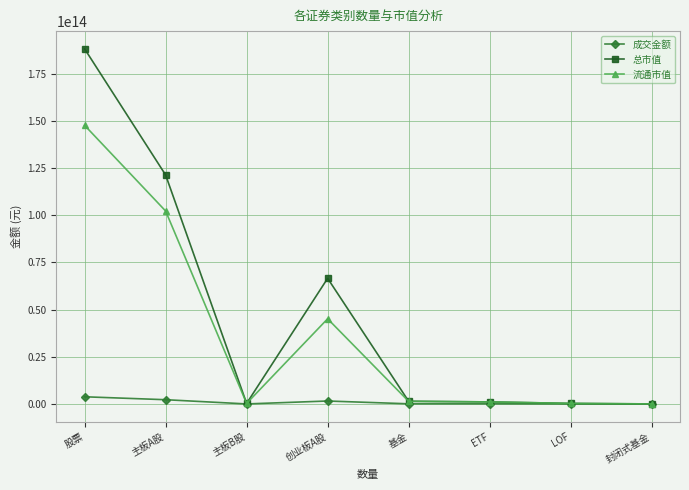

How many data points in 流通市值 are above 1375819005923?

4